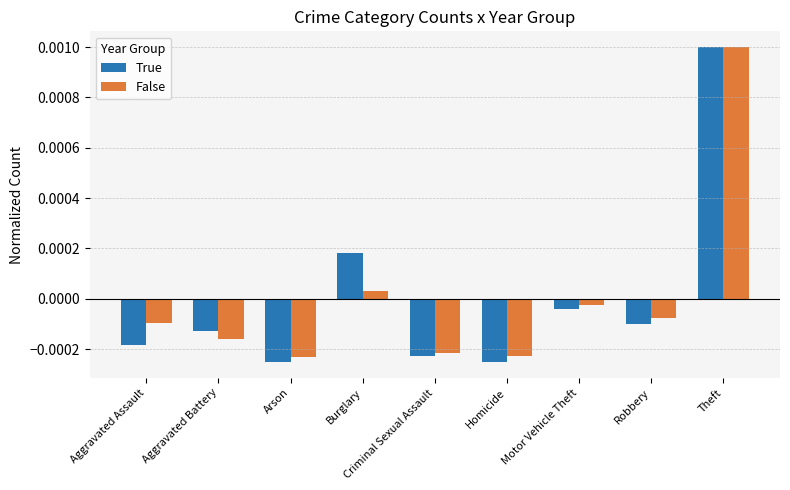

What position from the right is Robbery?

2